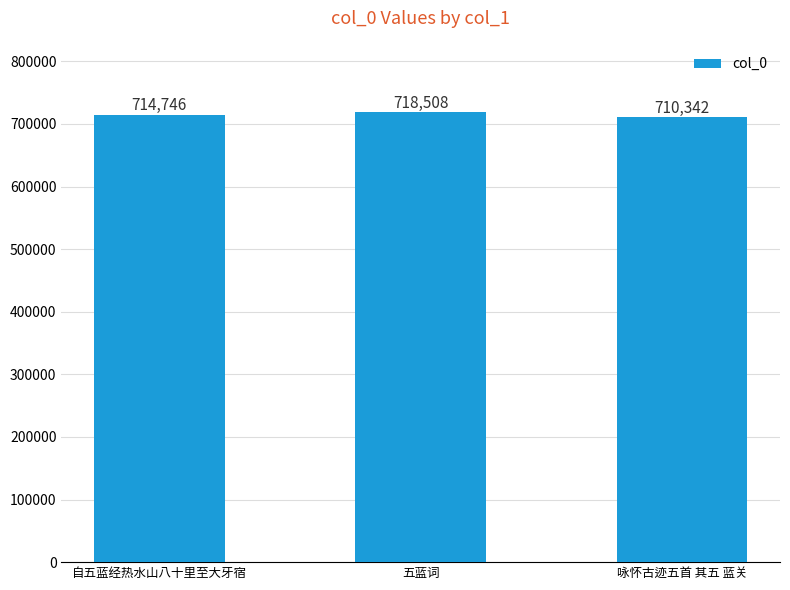

Are the bars grouped side by side (vs. stacked)?

No